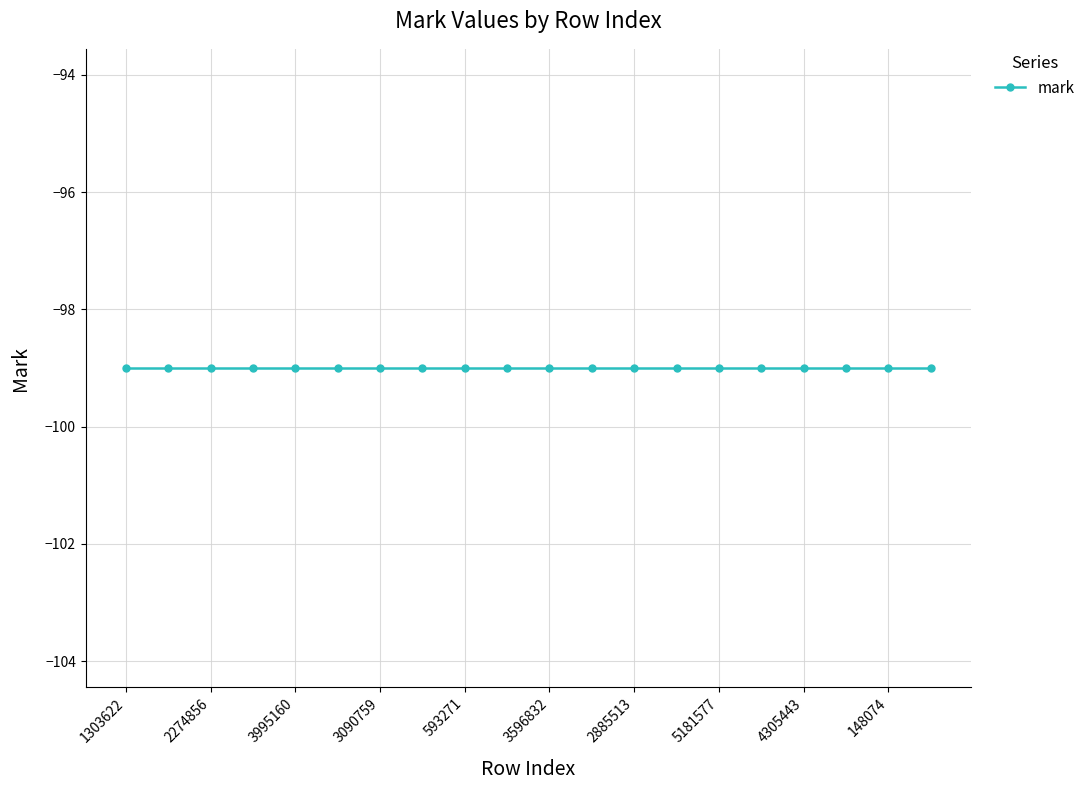

Which has a higher value, 1881213 or 3230104?

3230104